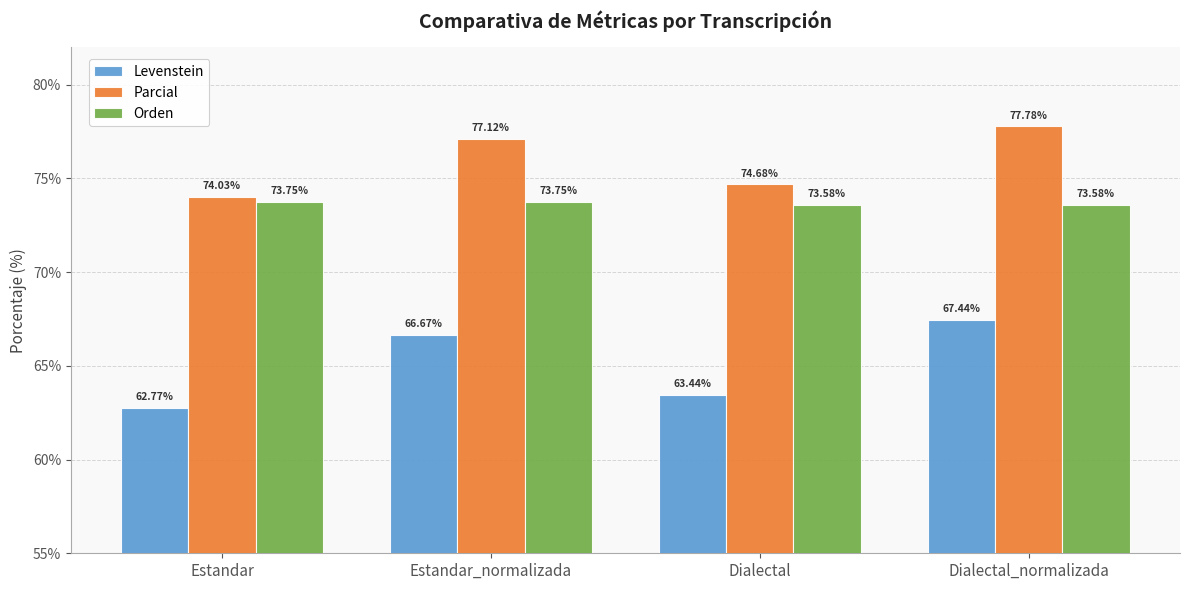

Rank the series at Estandar_normalizada from highest to lowest value.

Parcial, Orden, Levenstein